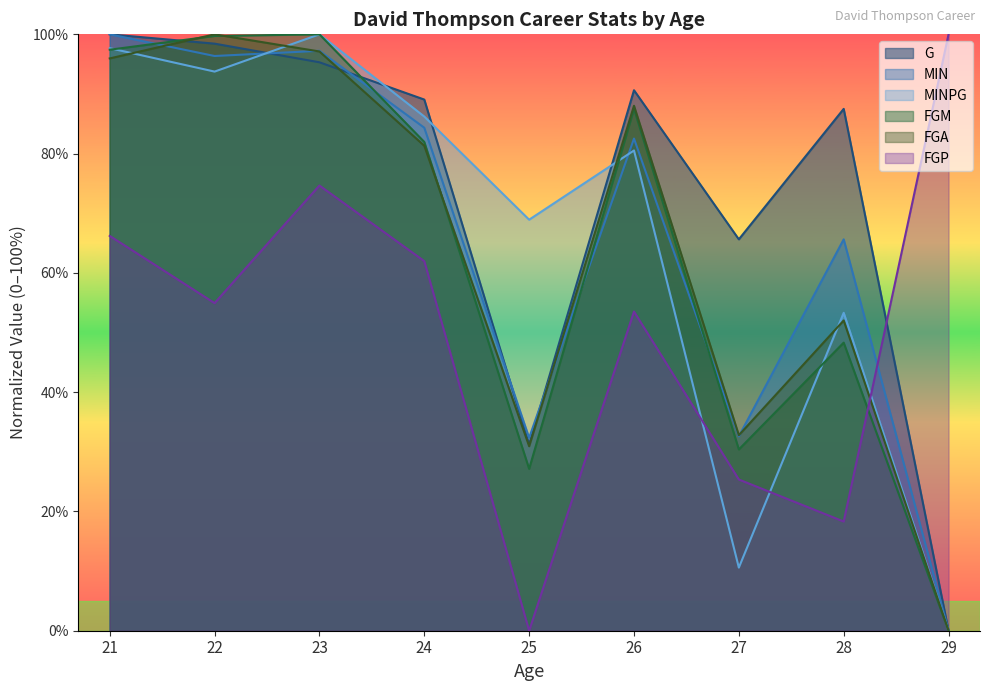

What is the greatest value displayed?

100.0